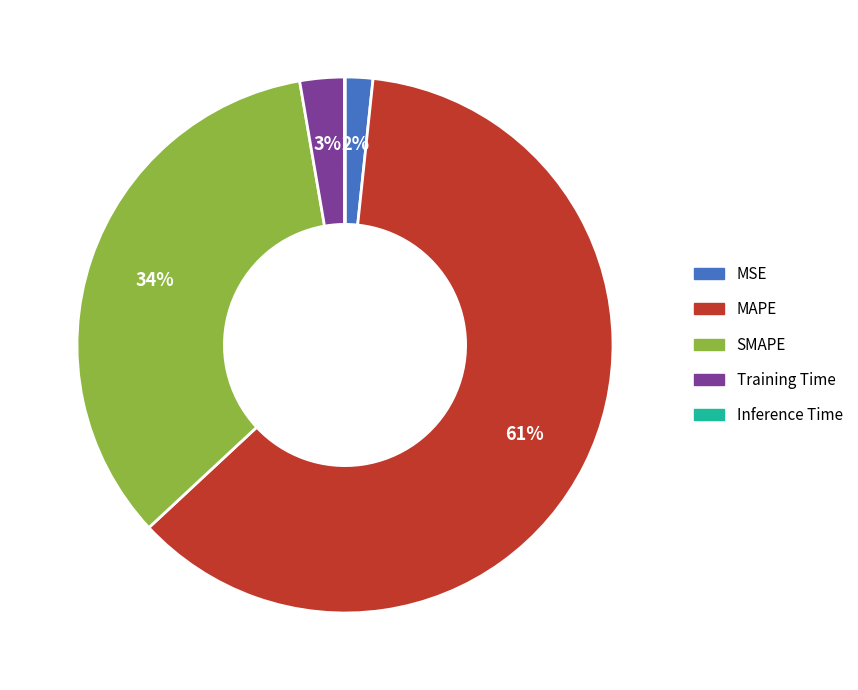

Do SMAPE and MAPE together represent more than half of the pie?

Yes